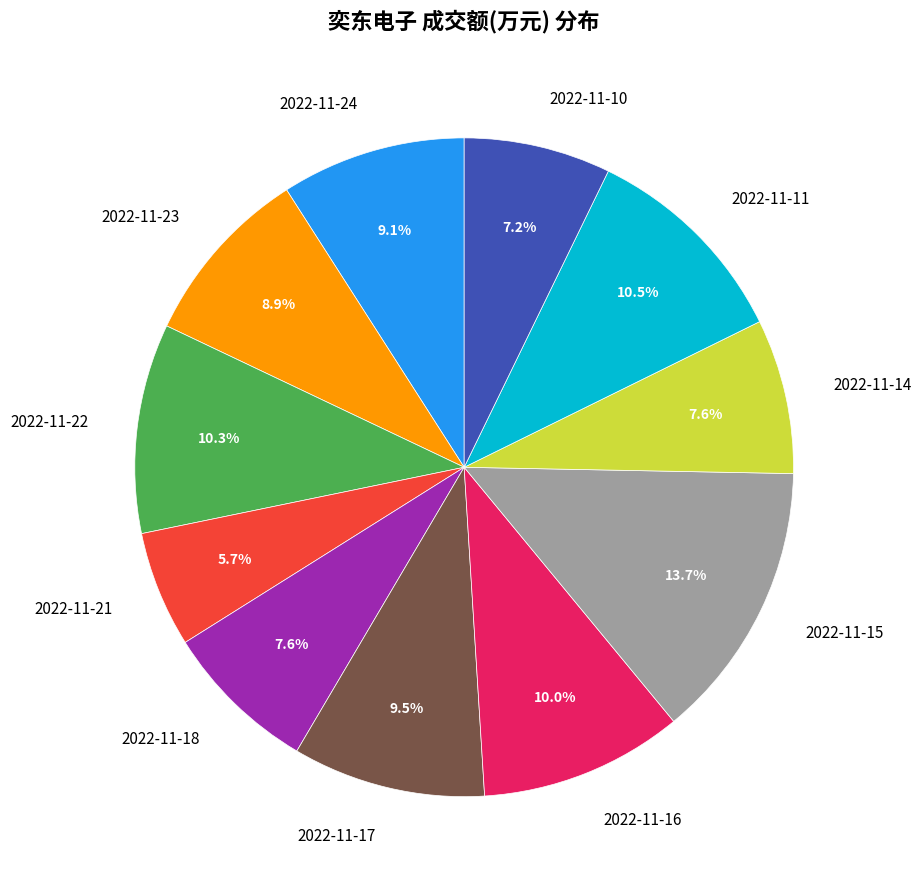

Does 2022-11-18 account for over 50% of the chart?

No